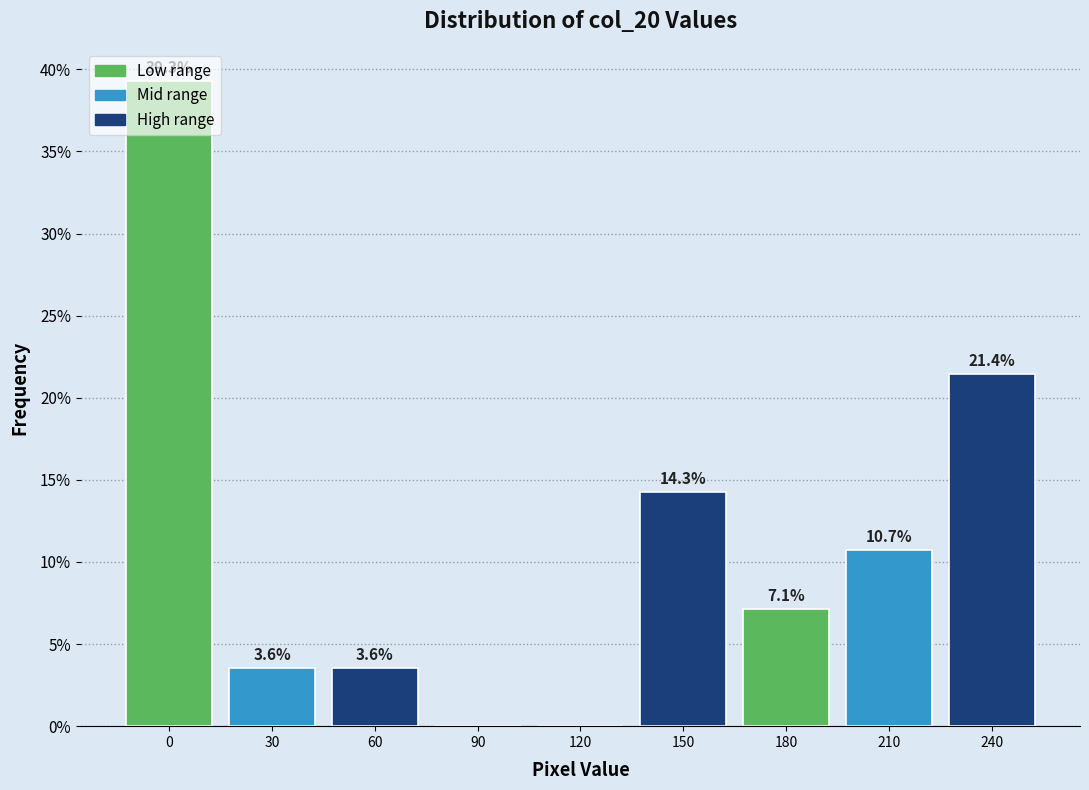

Approximately how many times larger is the value at 240 compared to 210?

2.0